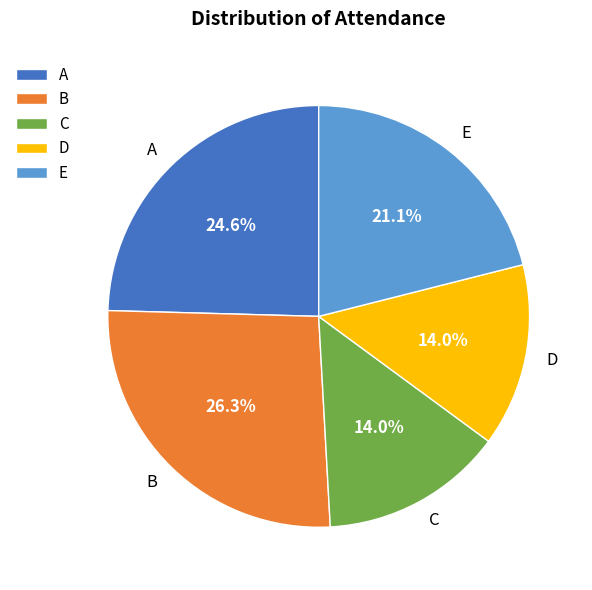

Which has a higher value, A or B?

B